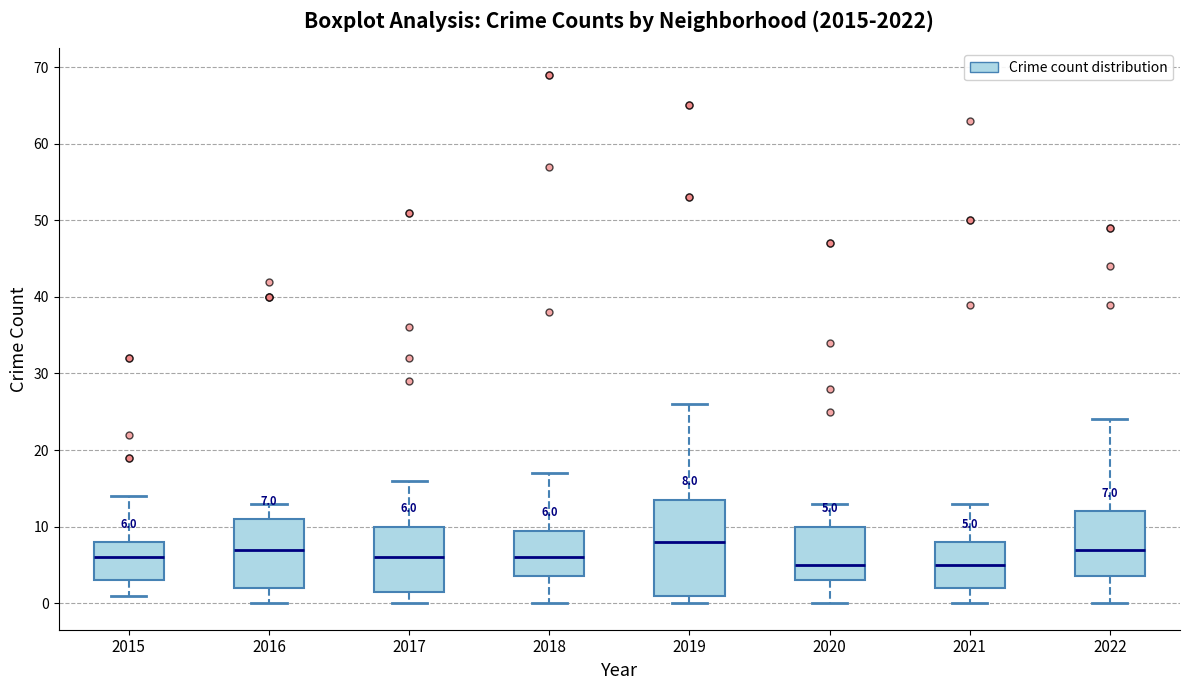

Which box is the tallest, from its lower edge to its upper edge?

2019